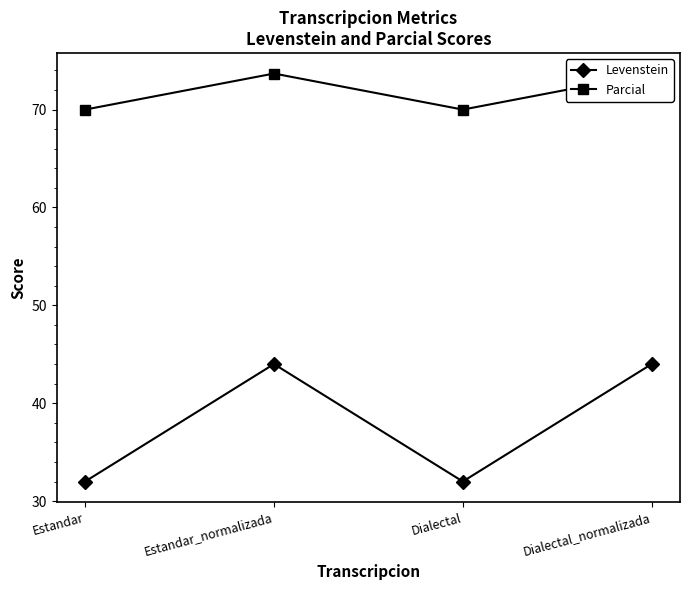

True or false: Levenstein has a value of 32.0 at Dialectal.

True